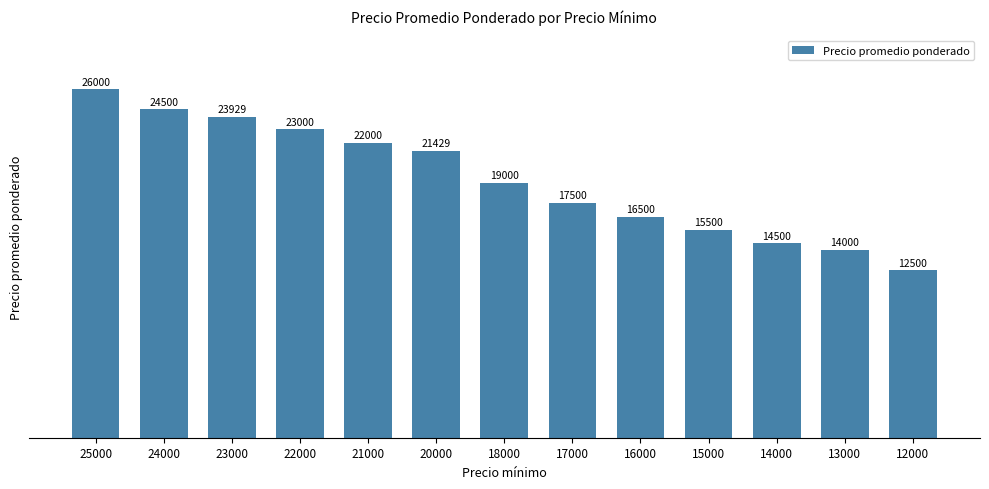

Which category has the highest value across all series?

25000